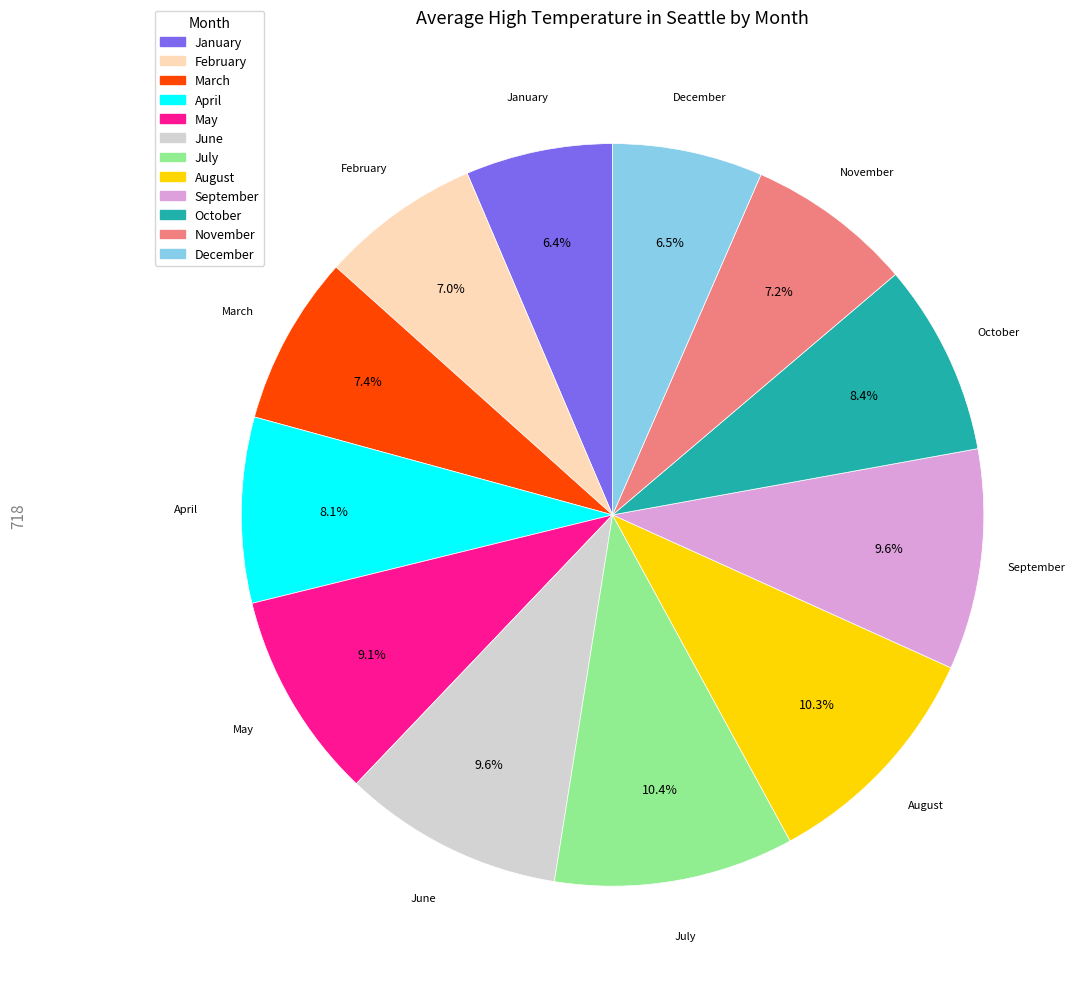

What percentage is NOT represented by August?

89.7%